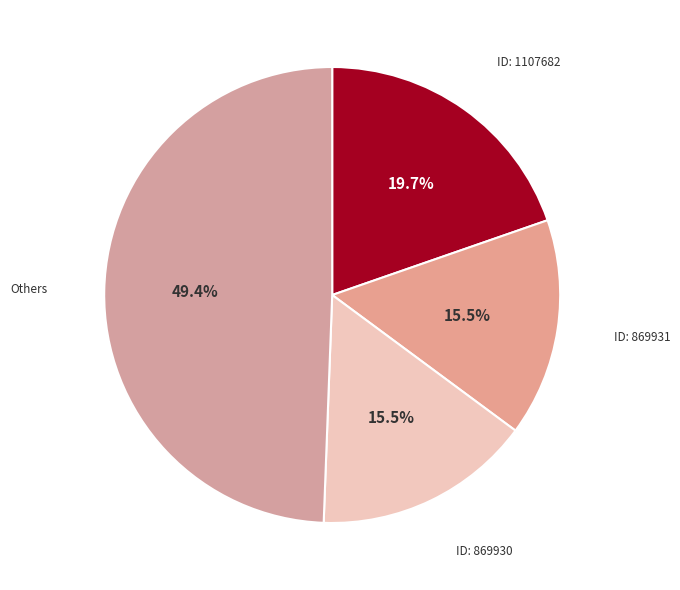

Count the number of slices in the pie.

4